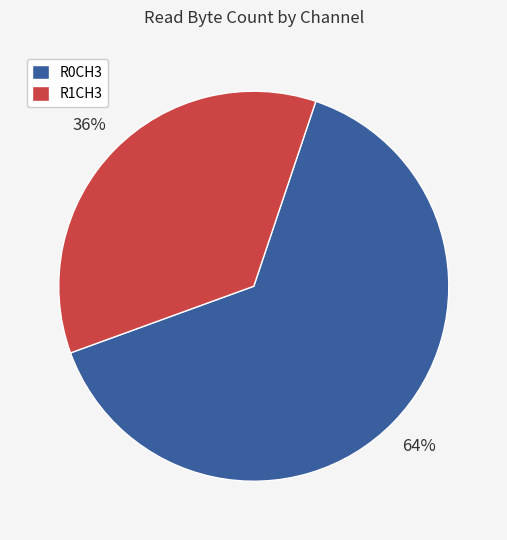

The R0CH3 slice represents 58% of the pie. True or false?

False